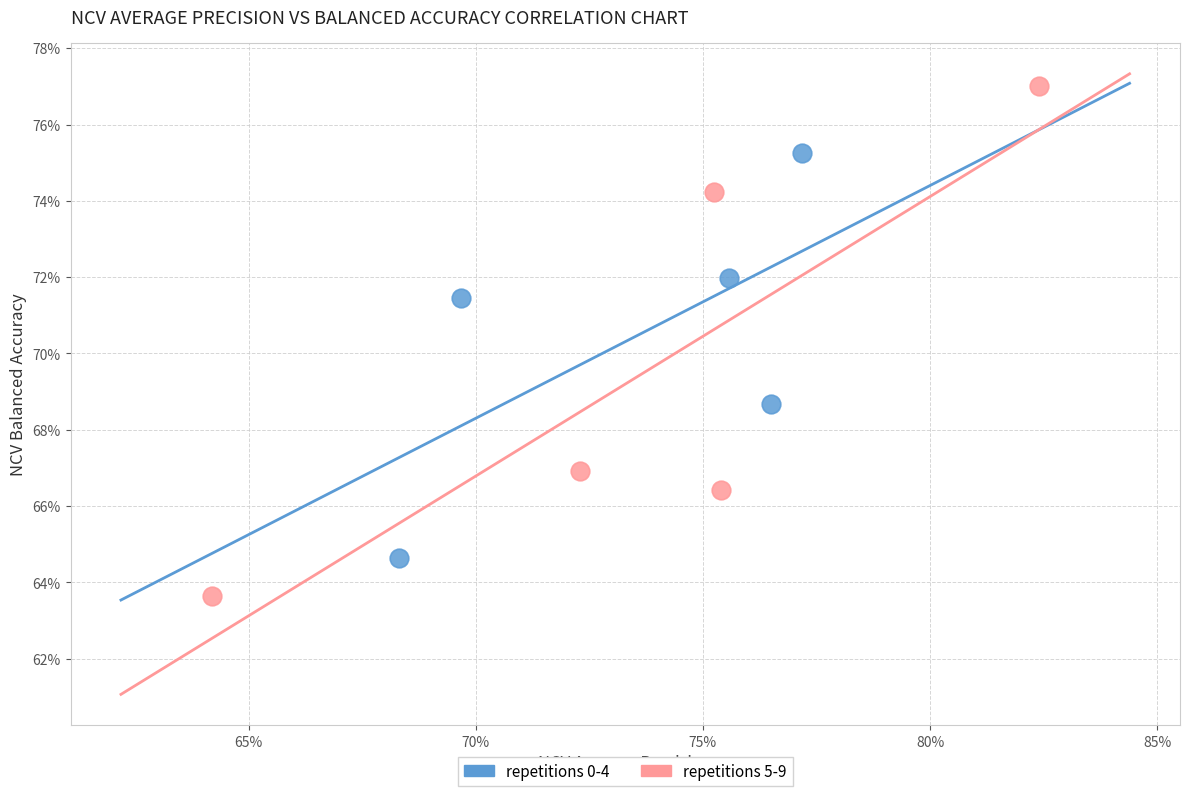

What are all the series names shown in the legend?

repetitions 0-4, repetitions 5-9